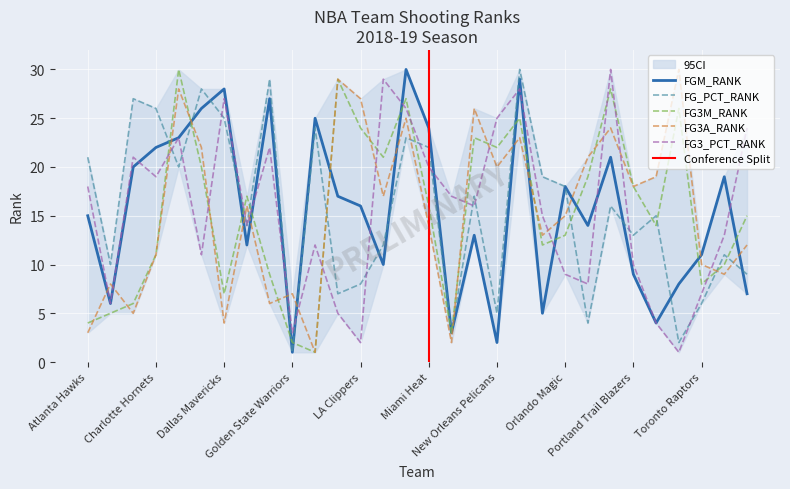

At which label does FGM_RANK reach its minimum?

Golden State Warriors